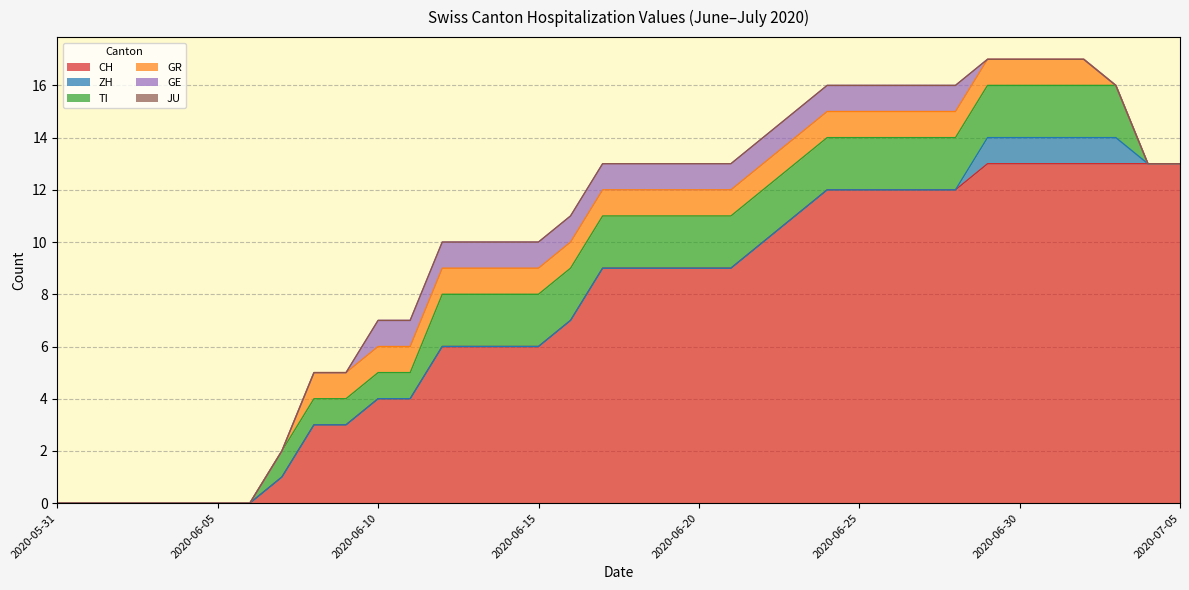

What is the label of the 14th point from the right?

2020-06-22